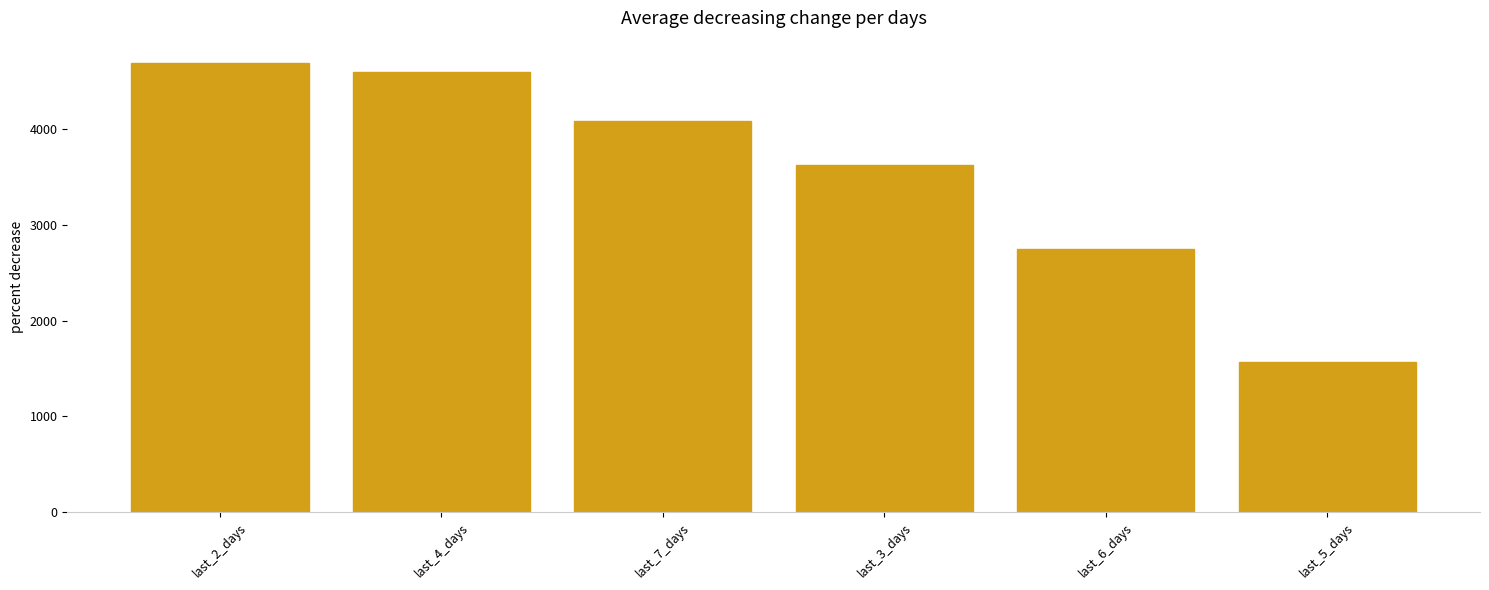

At which category does the chart reach its minimum across all series?

last_5_days